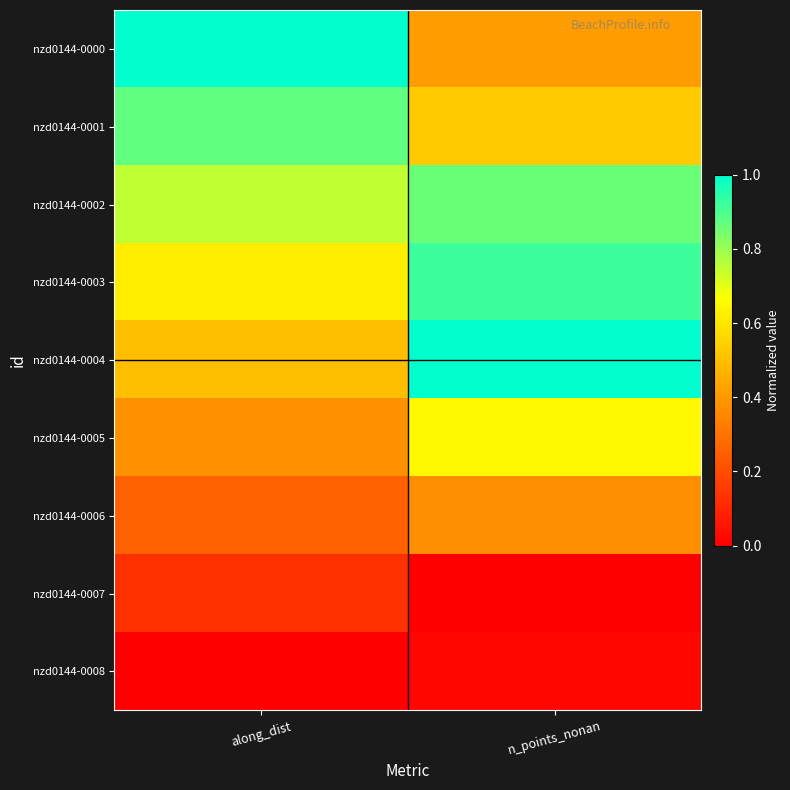

List the series in order of their peak value, highest first.

nzd0144-0000, nzd0144-0004, nzd0144-0003, nzd0144-0001, nzd0144-0002, nzd0144-0005, nzd0144-0006, nzd0144-0007, nzd0144-0008